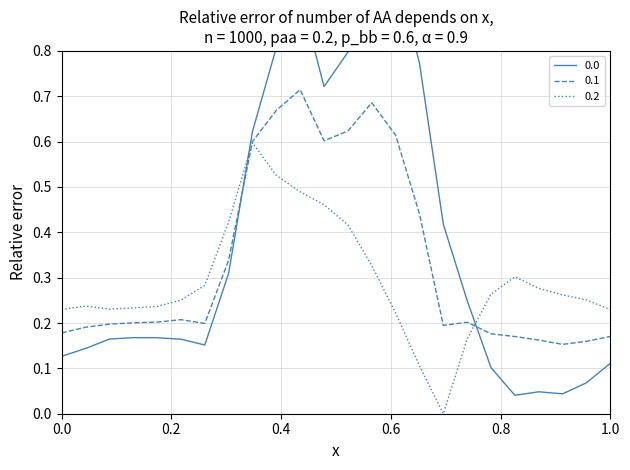

True or false: 0.1 has more than 1 points higher than both neighbors.

True